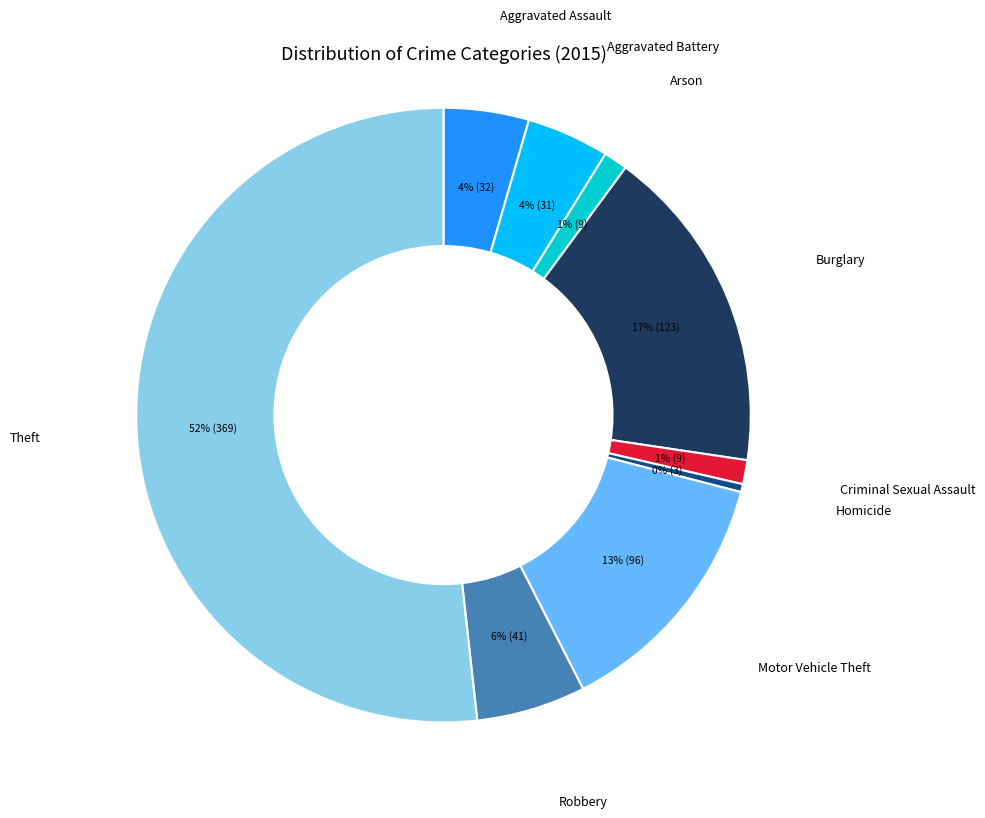

To the nearest percent, what percentage of the pie is Motor Vehicle Theft?

13%